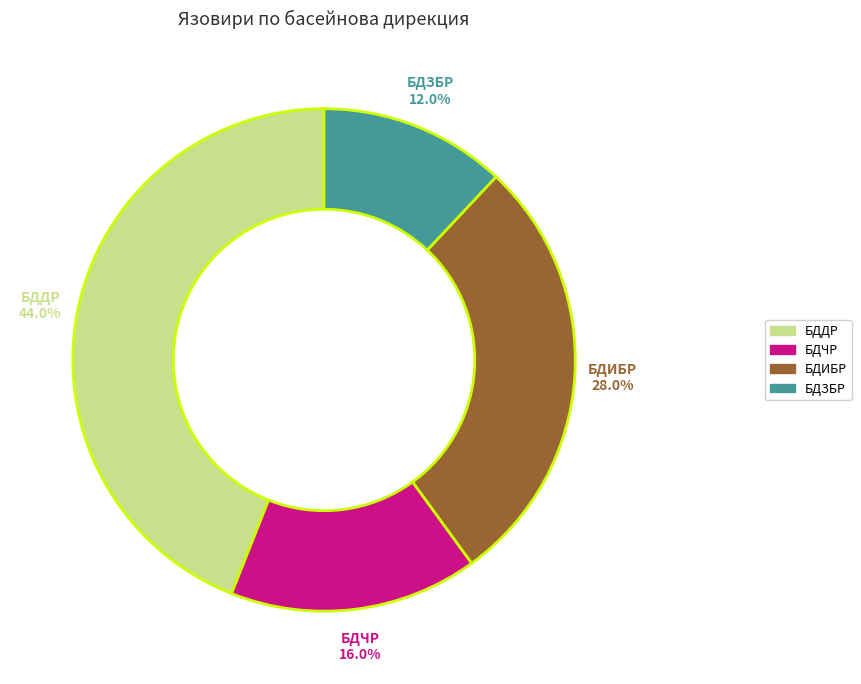

Count the number of slices in the pie.

4